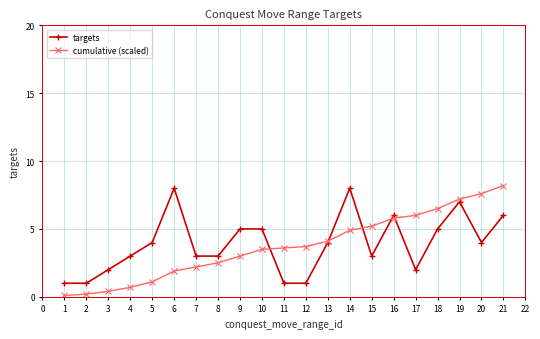

What is the spread (max minus min) of values at 7?

0.8